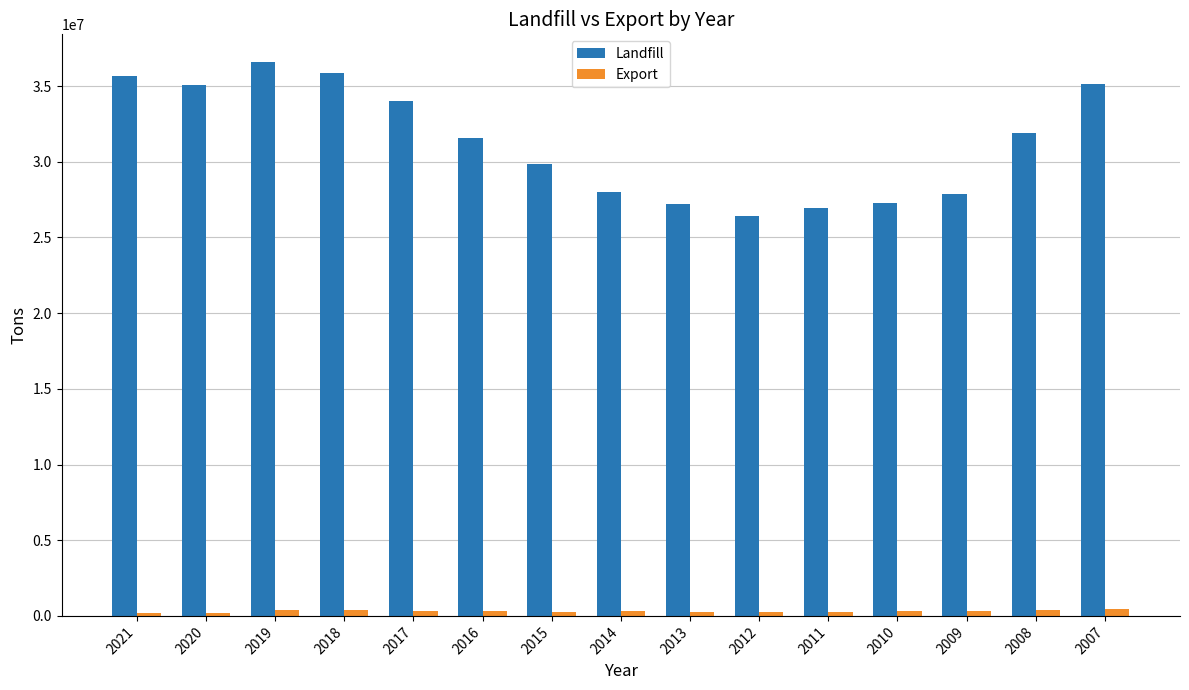

Rank the series at 2008 from lowest to highest value.

Export, Landfill